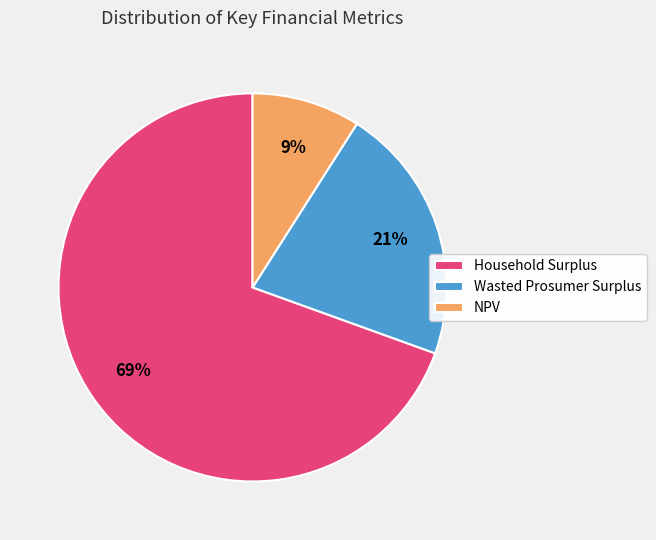

Rank the categories by value from highest to lowest.

Household Surplus, Wasted Prosumer Surplus, NPV